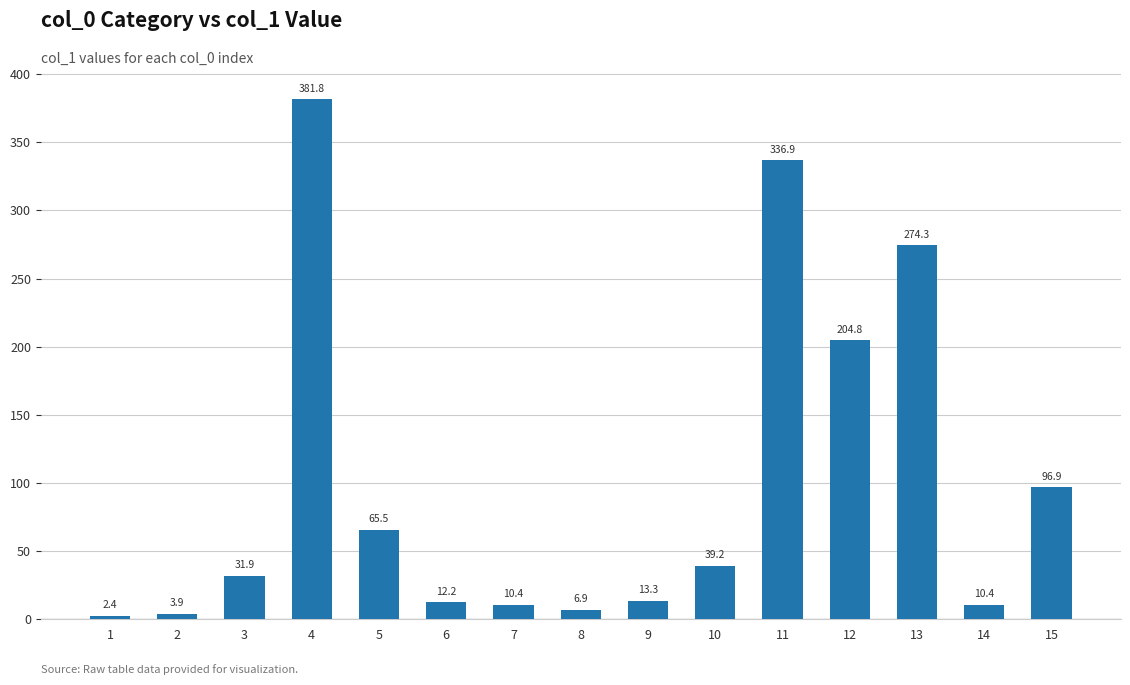

What is the difference between the values at 12 and 7?

194.4